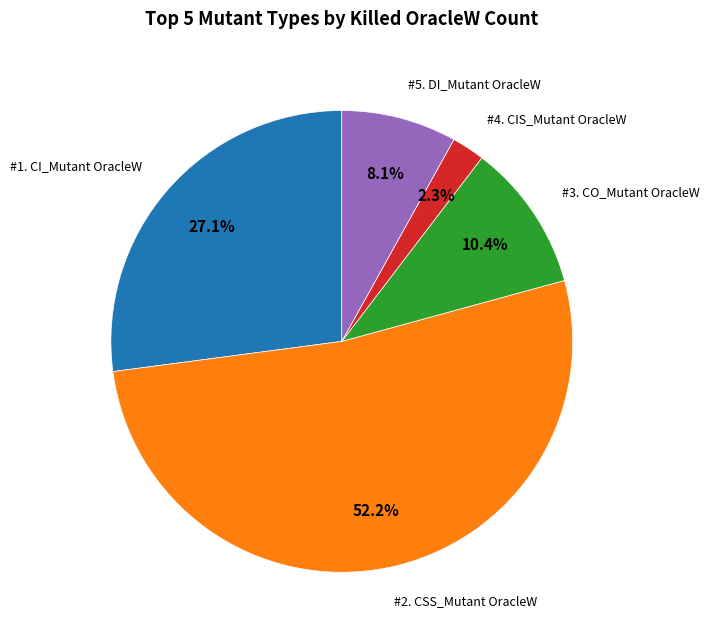

Does any single category account for the majority?

Yes